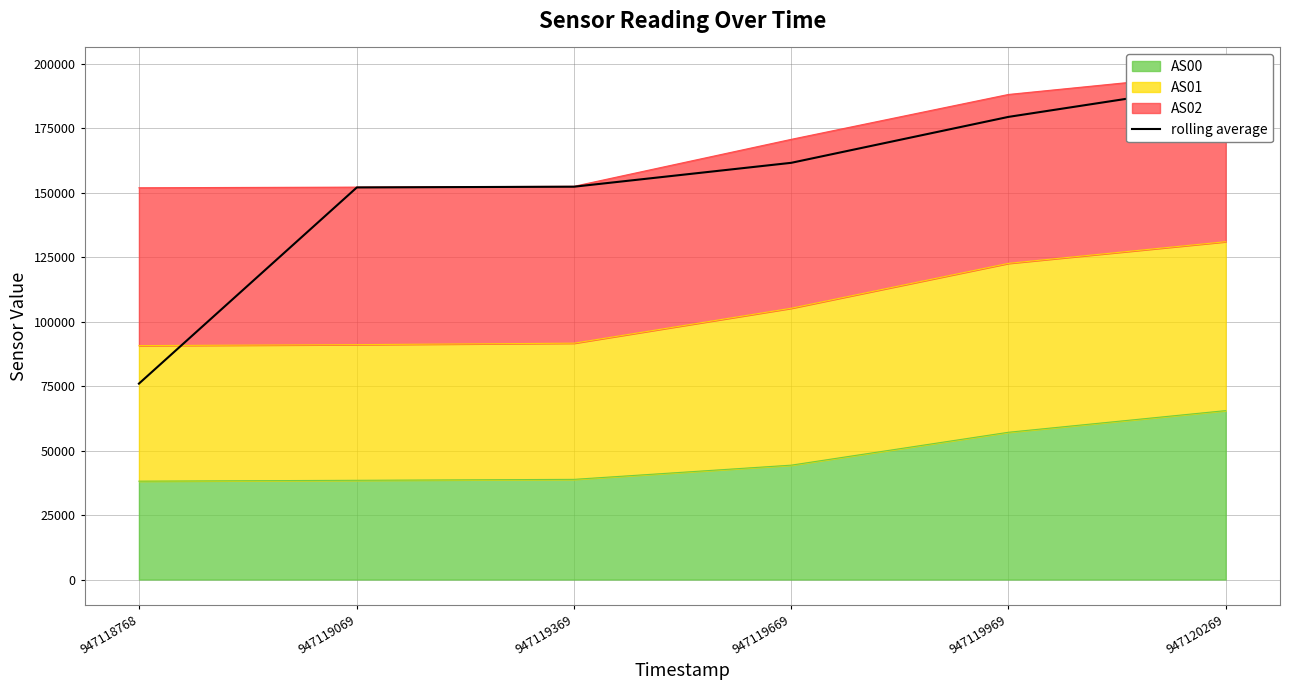

Count the number of values greater than 161673.

2